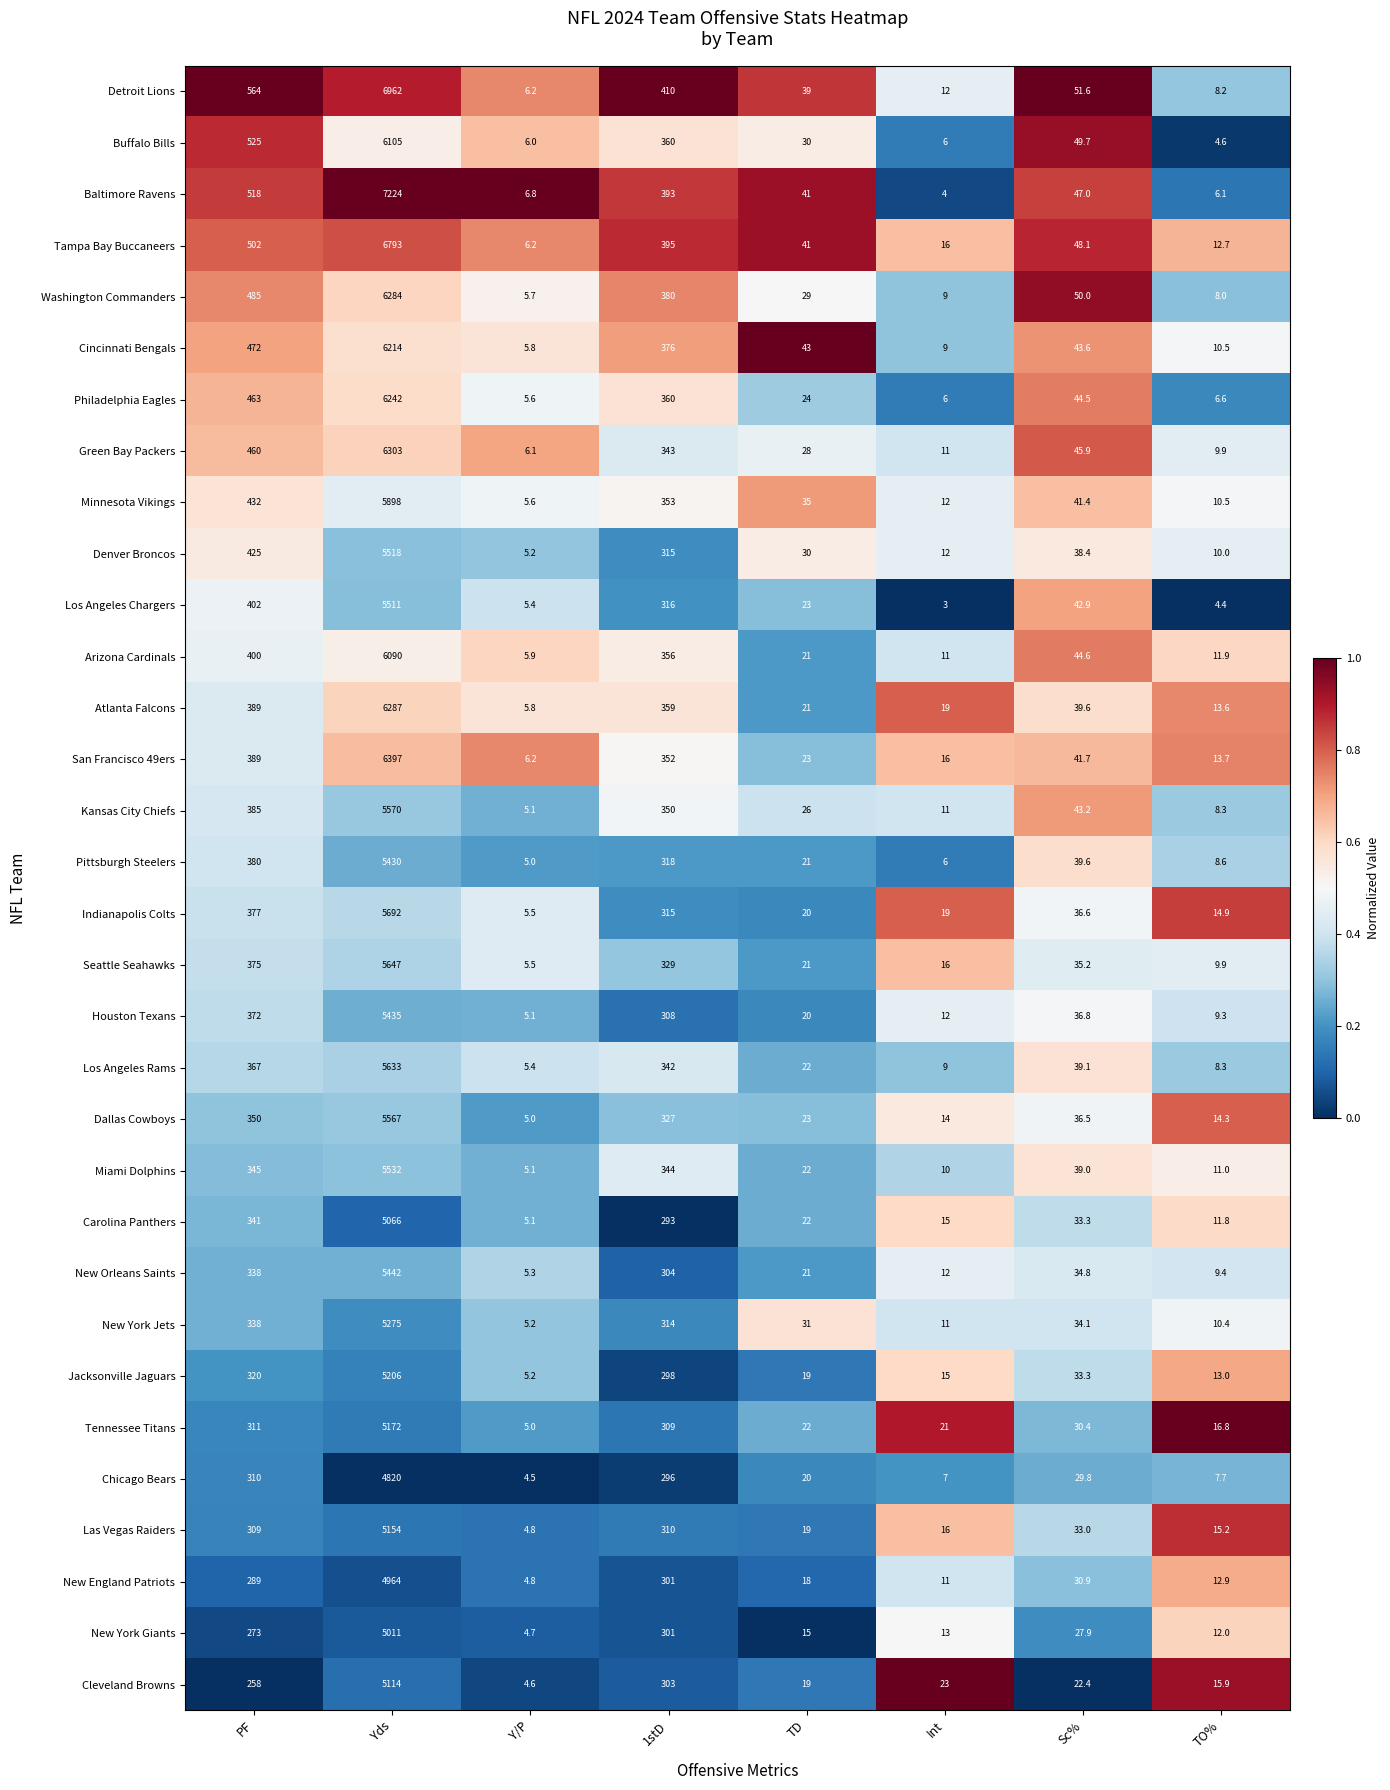

At which label does New York Giants first exceed 27?

PF